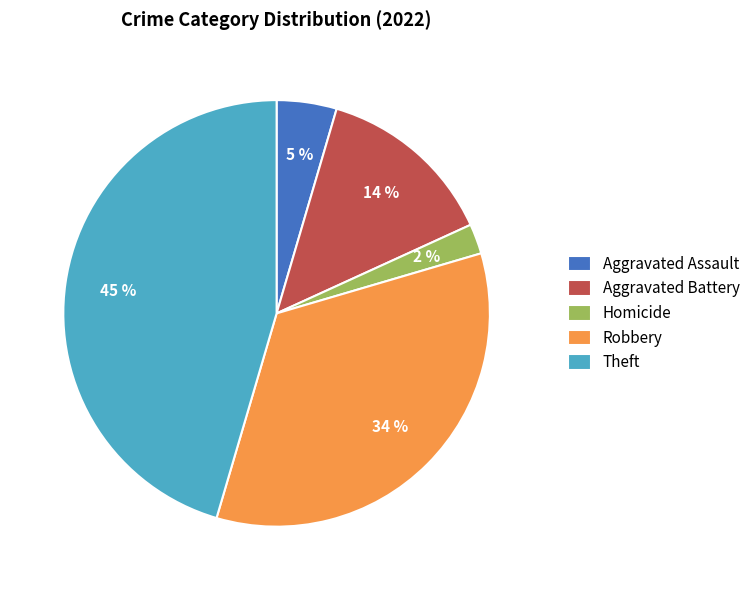

Do Aggravated Battery and Theft together represent more than half of the pie?

Yes